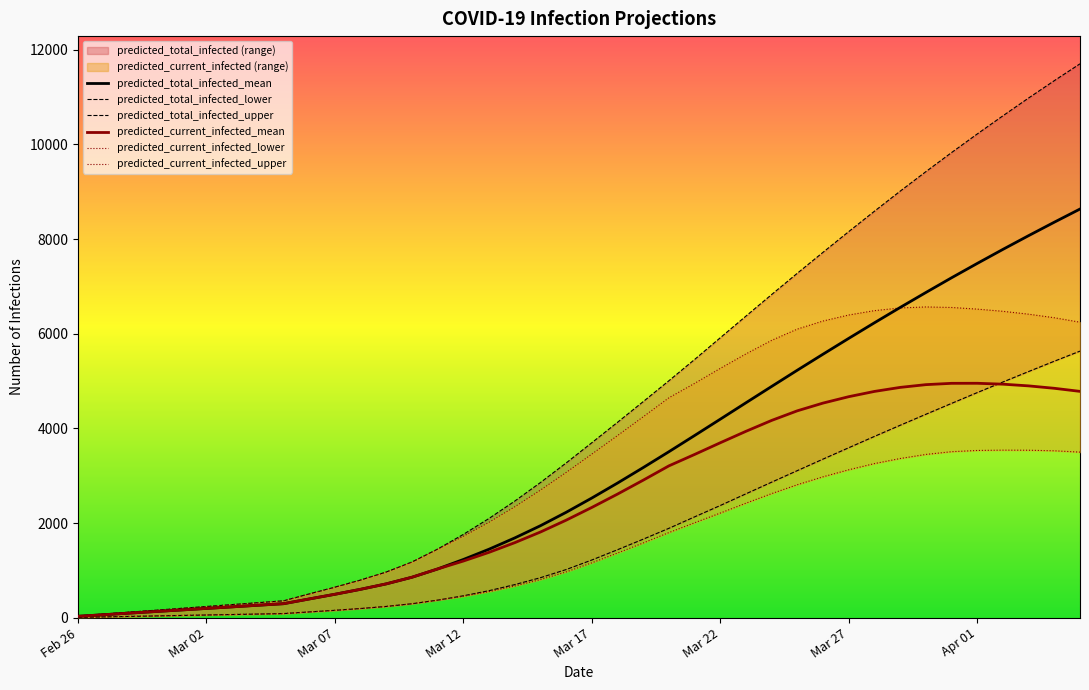

Which label corresponds to the smallest value in the chart?

Feb 26